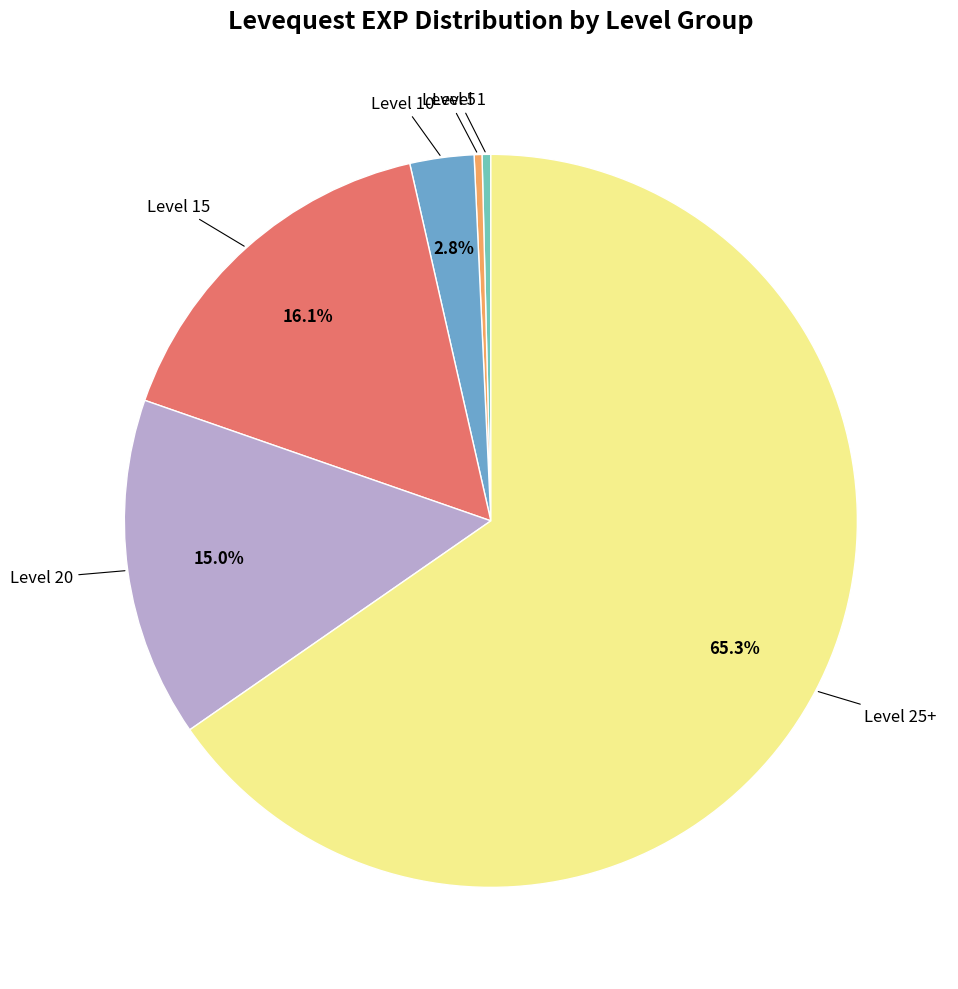

Does any single category account for the majority?

Yes